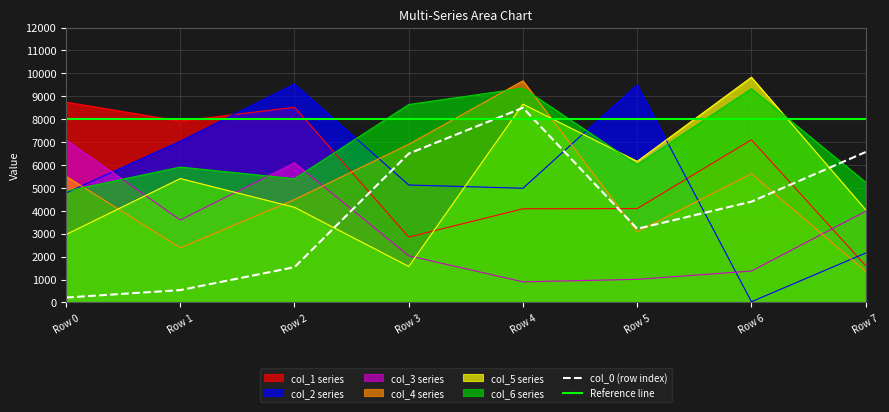

At which category is the sum across all series the highest?

Row 2